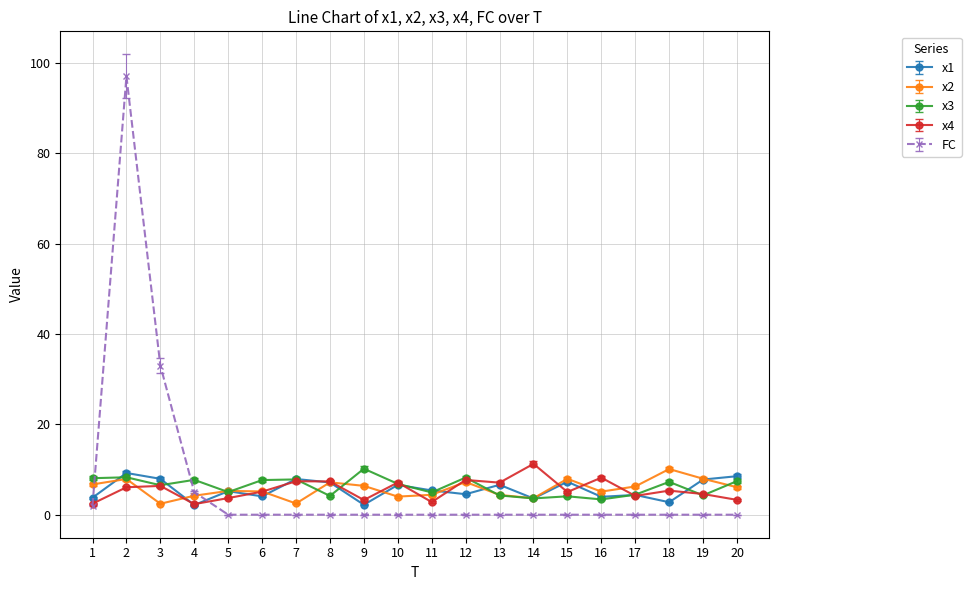

The value of x4 at 4 is 2.3. True or false?

True